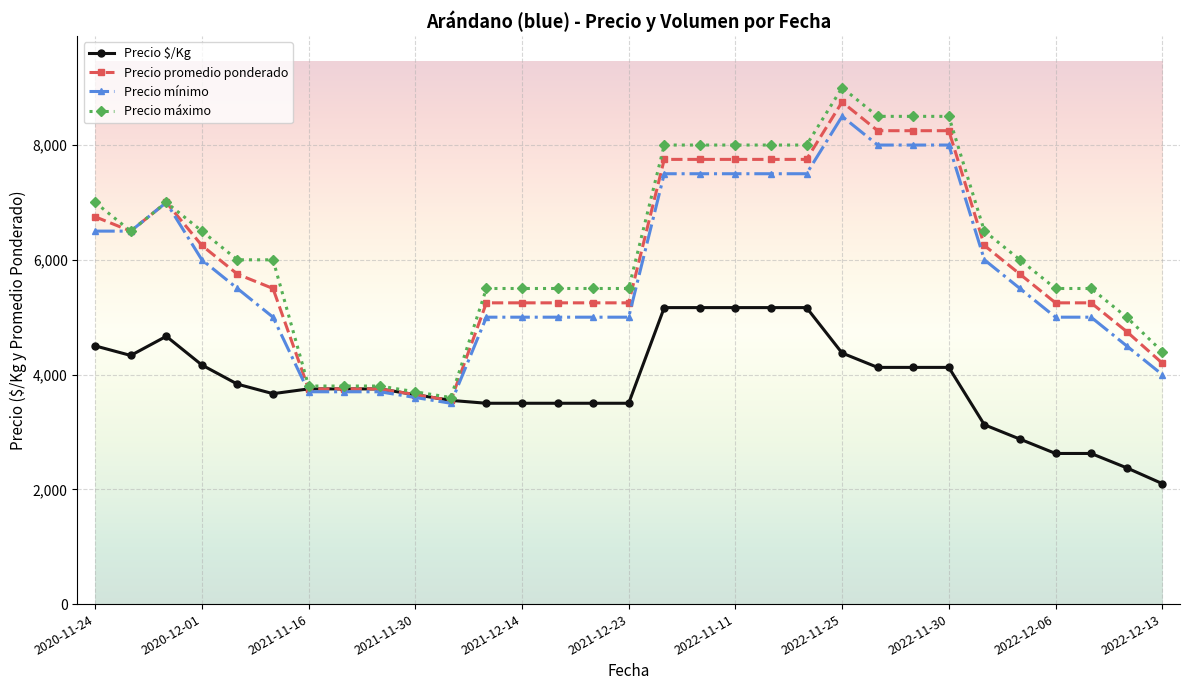

Which series has the largest range (max minus min)?

Precio máximo